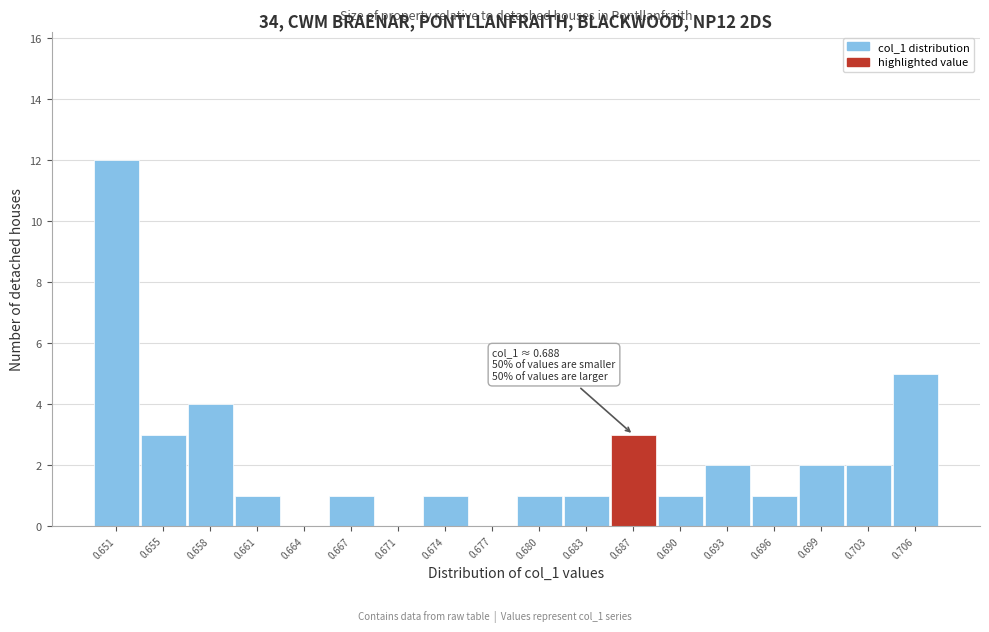

Reading left to right, extract all data points from this chart.

0.651=12	0.655=3	0.658=4	0.661=1	0.664=0	0.667=1	0.671=0	0.674=1	0.677=0	0.680=1	0.683=1	0.687=3	0.690=1	0.693=2	0.696=1	0.699=2	0.703=2	0.706=5